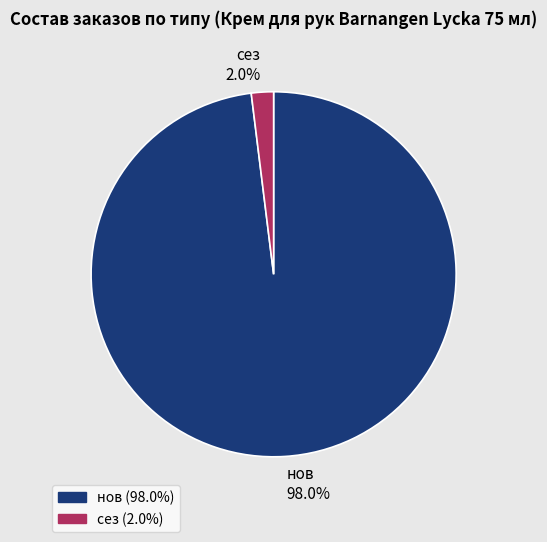

Combined, what portion of the pie is сез and нов?

100.0%